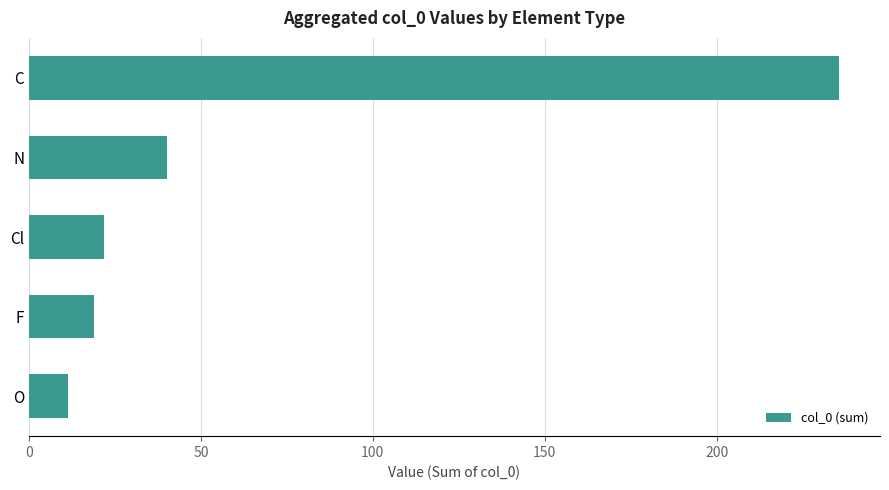

List the labels in order of value, largest first.

C, N, Cl, F, O